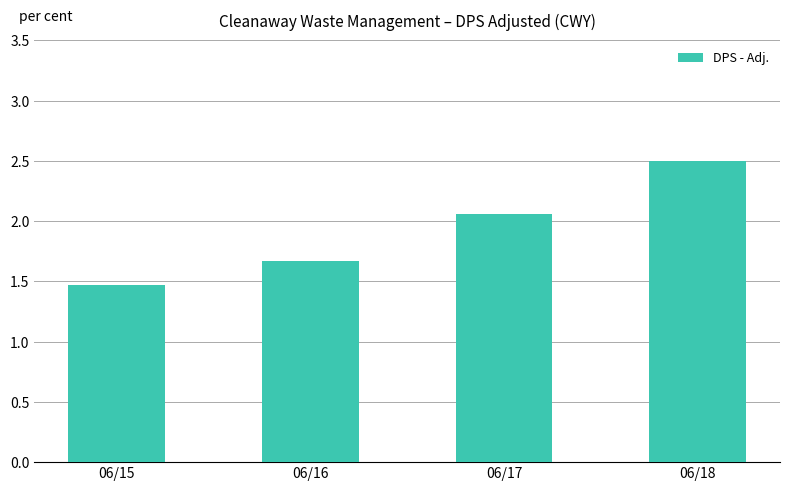

List the labels in order of value, largest first.

06/18, 06/17, 06/16, 06/15